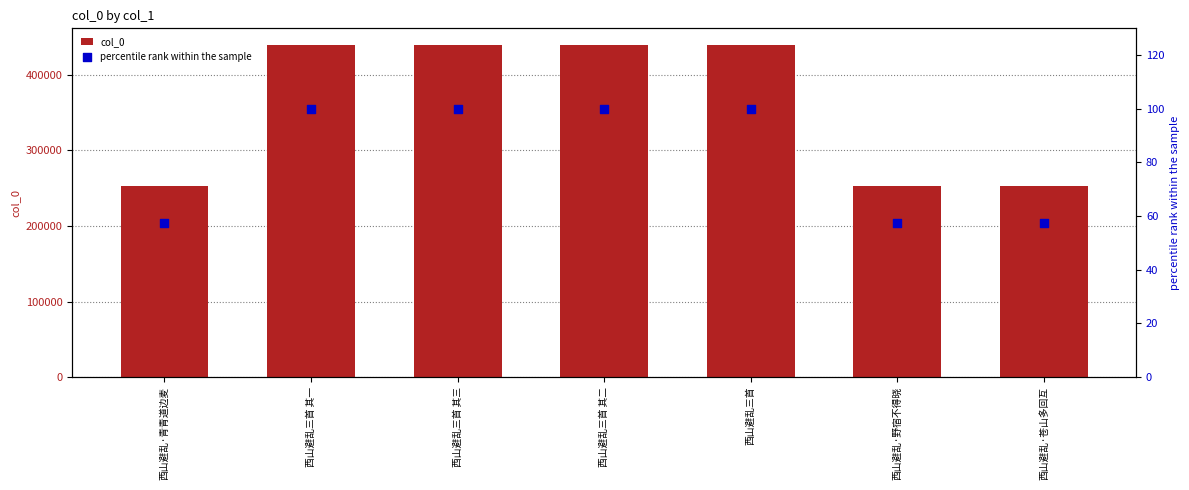

At how many categories does at least one series exceed 408318?

4